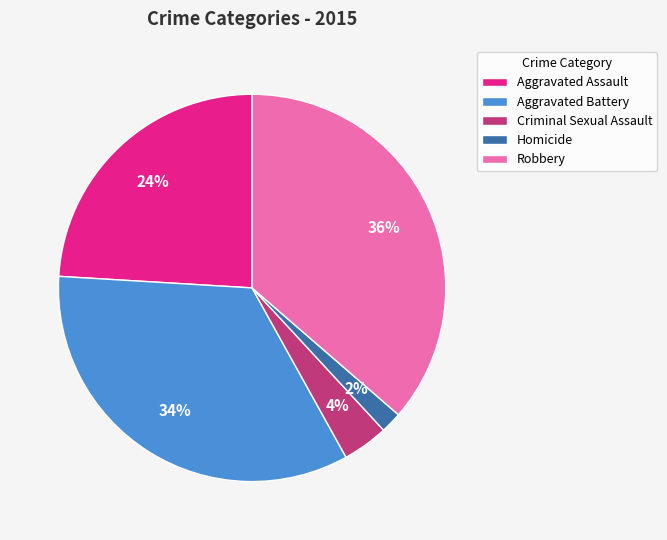

The Criminal Sexual Assault slice represents 10% of the pie. True or false?

False